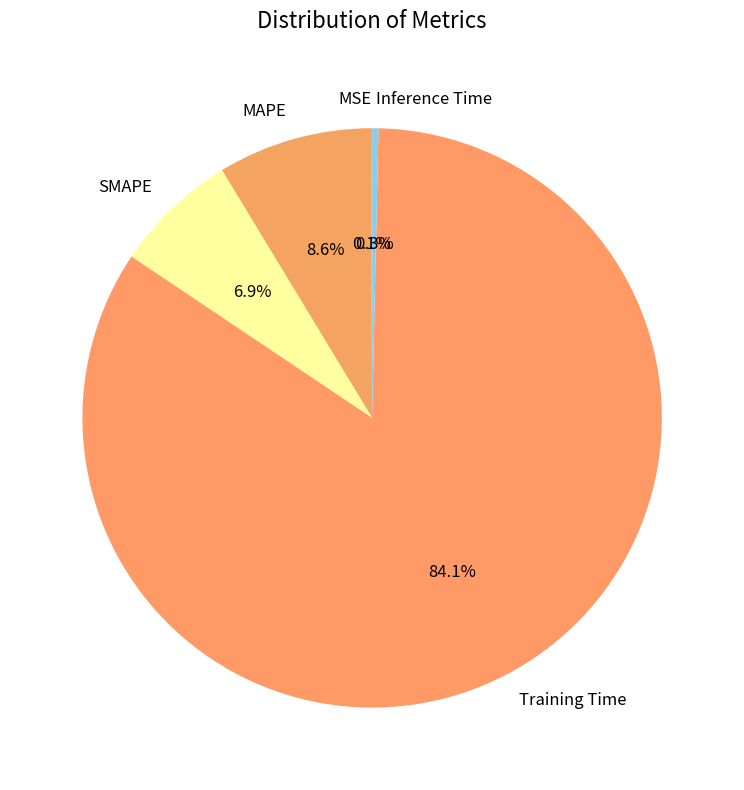

Between Training Time and SMAPE, which is larger?

Training Time